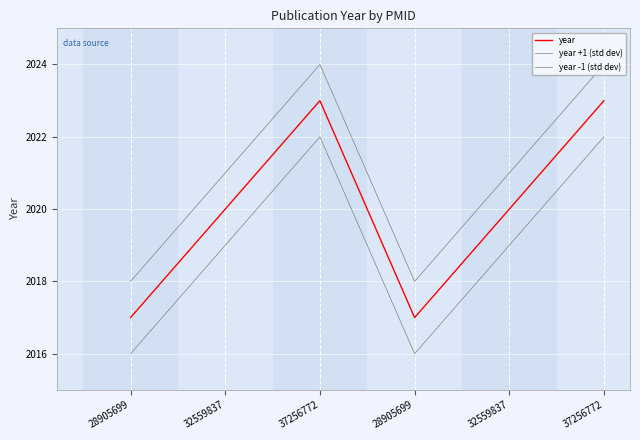

What is the average value of the year +1 (std dev) series?

2021